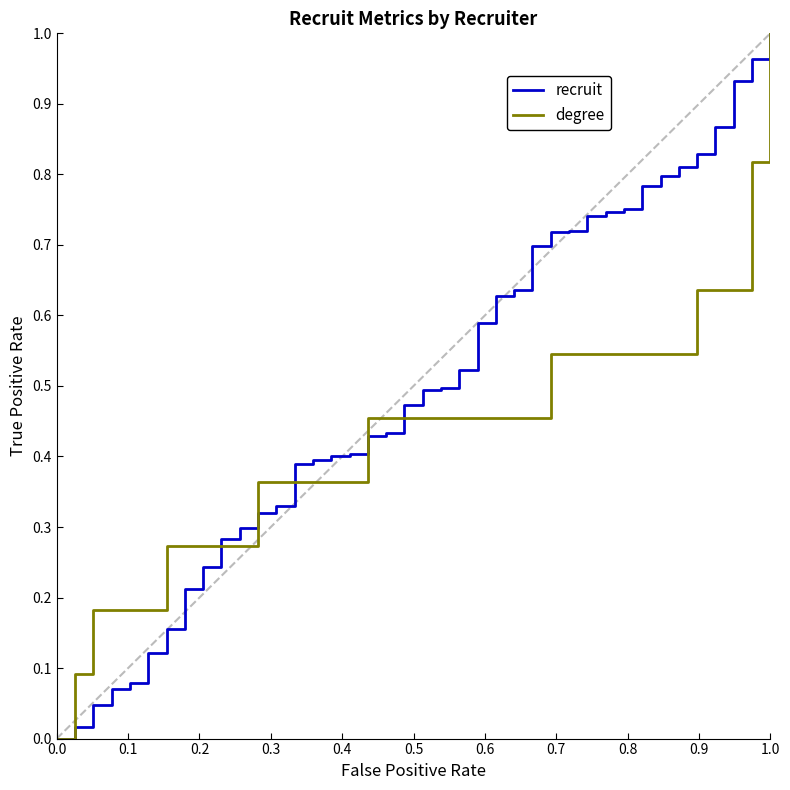

Rank the series by their average value, from lowest to highest.

degree, recruit